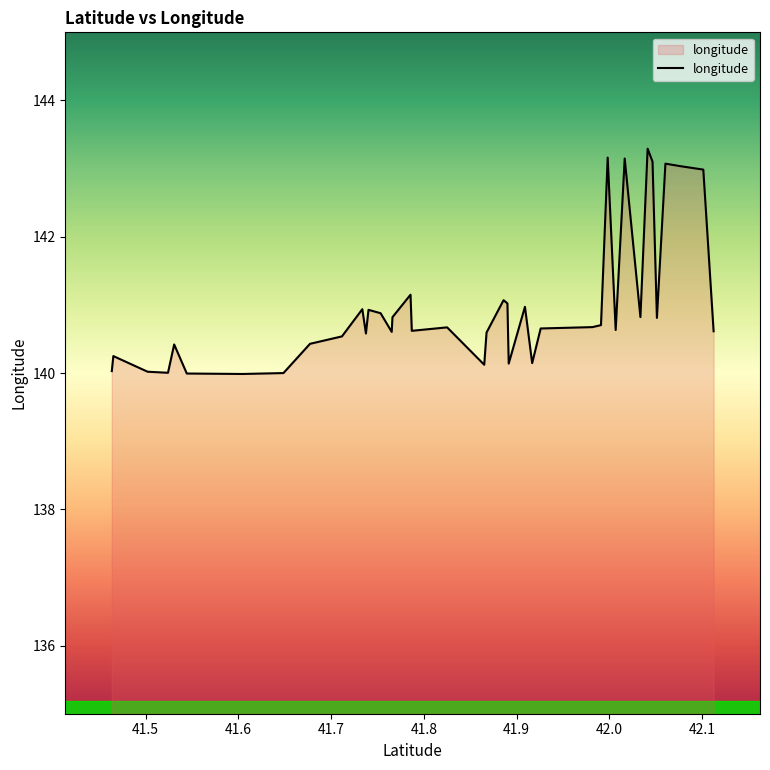

What is the difference between the maximum and minimum values?

3.3